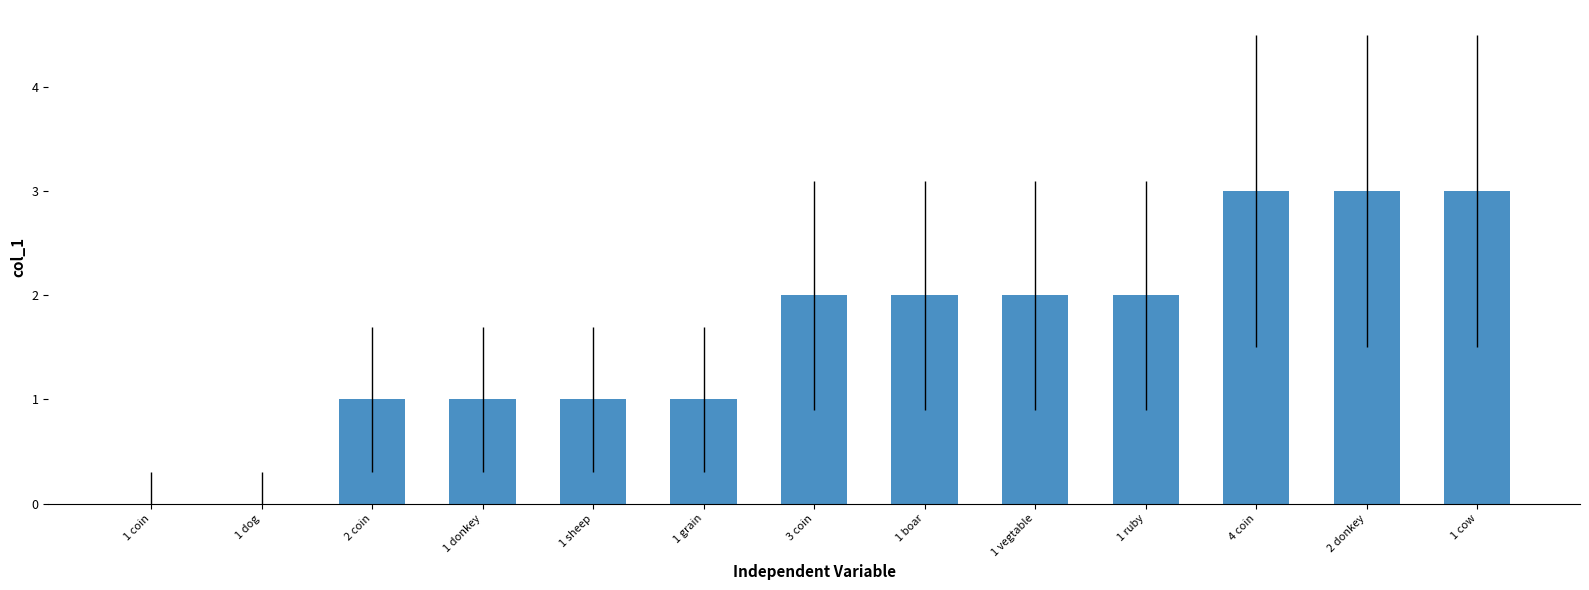

What is the difference between the values at 2 donkey and 2 coin?

2